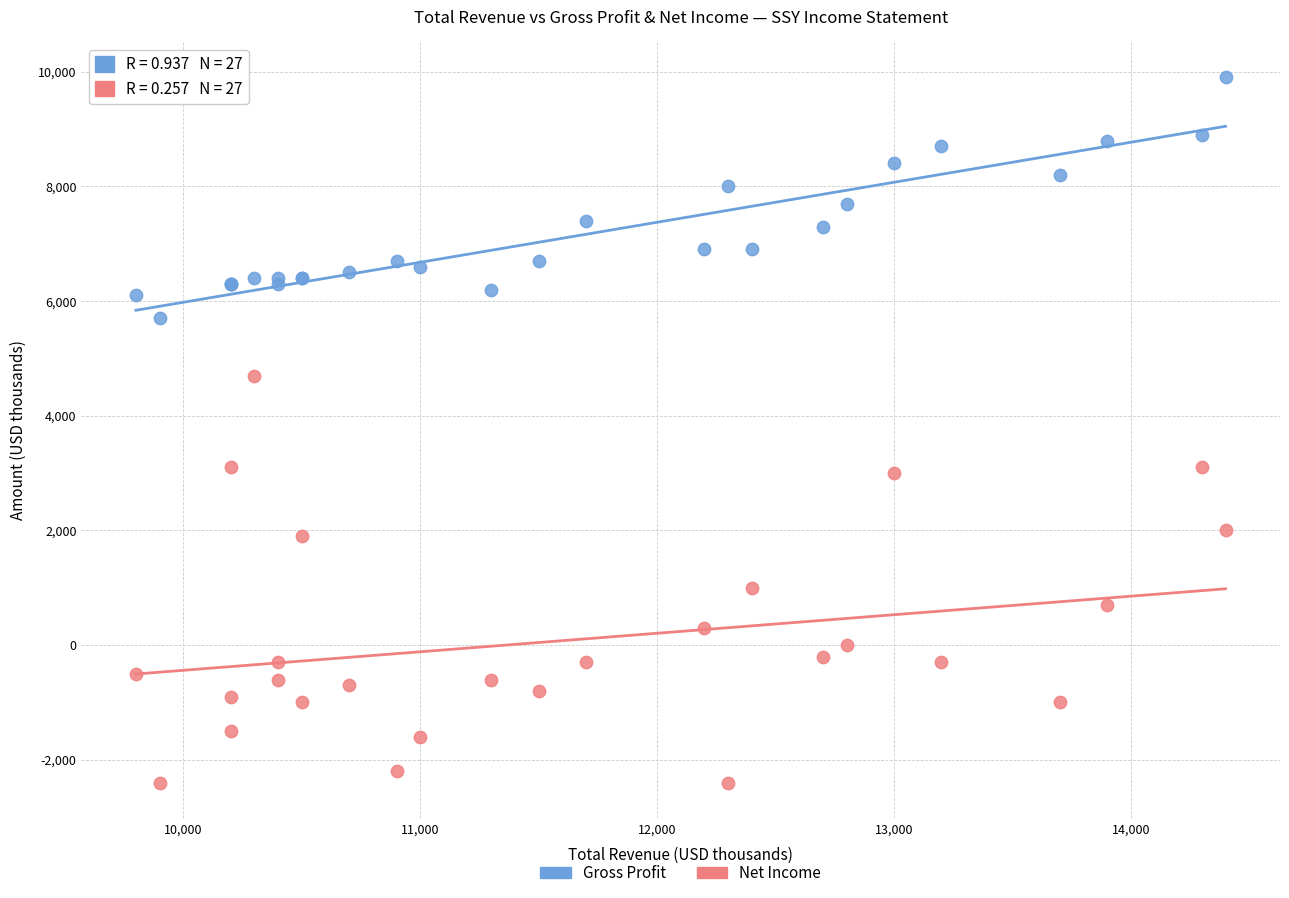

Which series contains the highest Y value?

Gross Profit